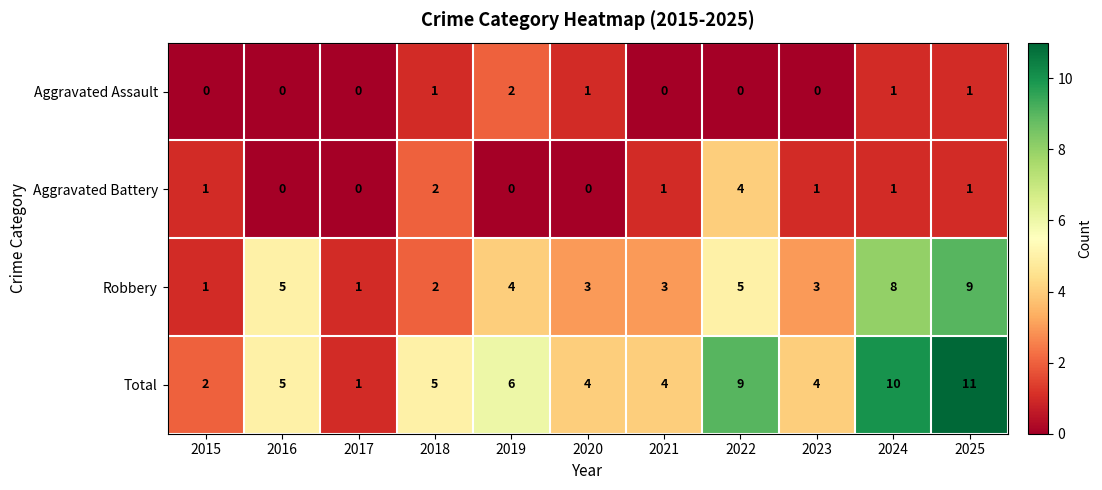

What is the average value of the Robbery series?

4